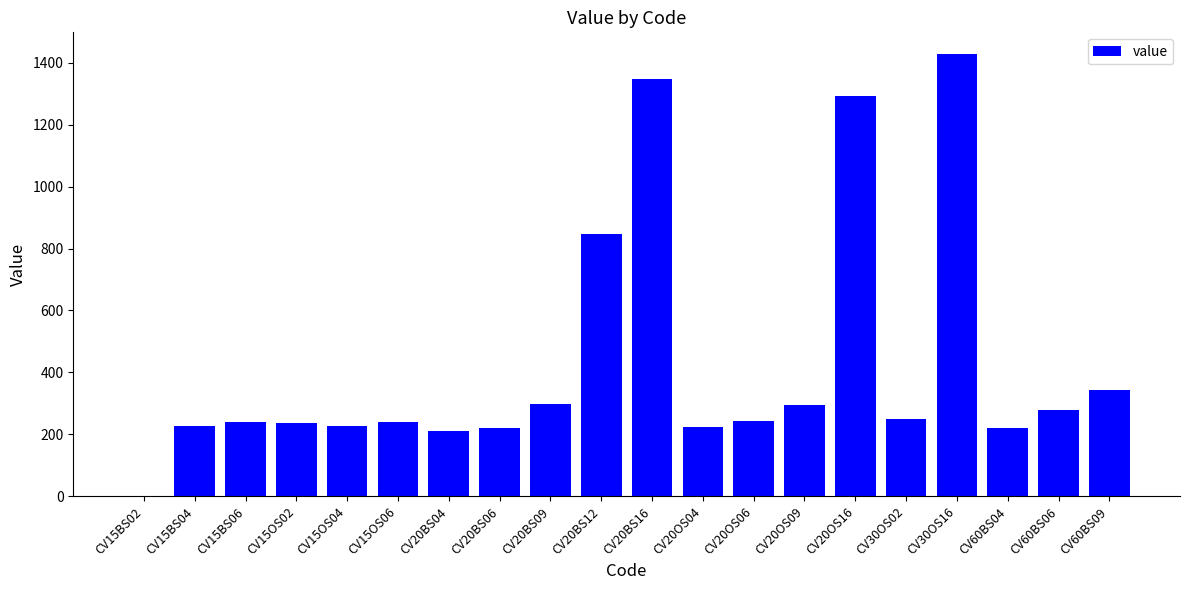

Approximately how many times larger is the value at CV30OS16 compared to CV30OS02?

5.7